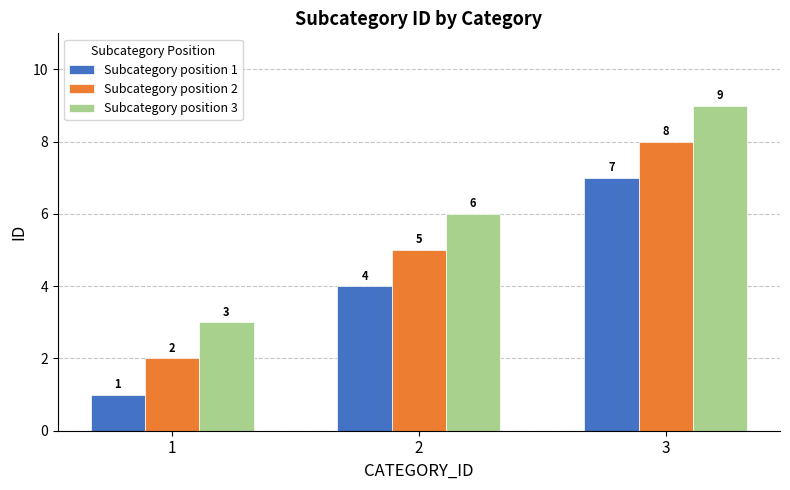

What is the value of the Subcategory position 2 bar at the 3rd from the left?

8